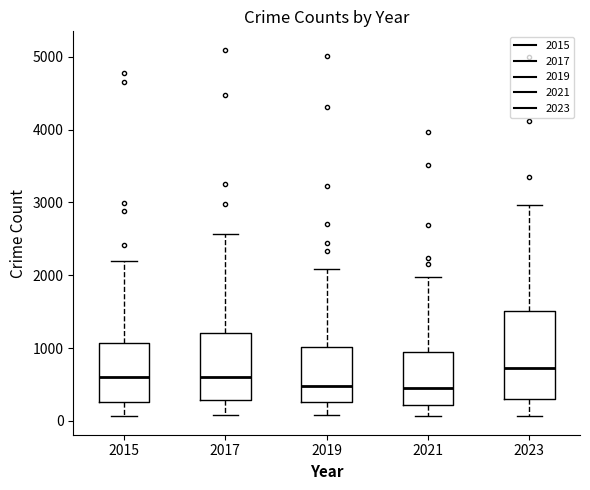

Comparing the boxes themselves (not the whiskers), which one is the tallest?

2023